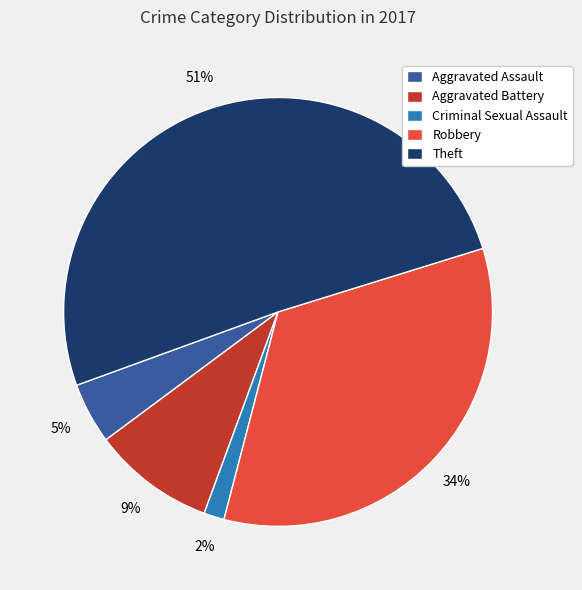

The Theft slice represents 40% of the pie. True or false?

False